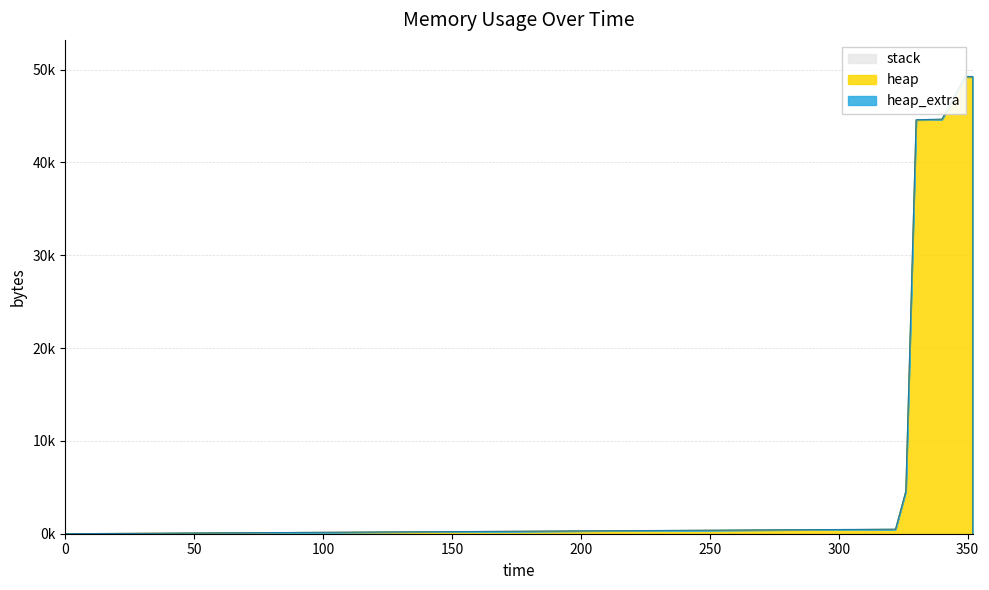

True or false: stack has more than 2 interior local peaks.

False